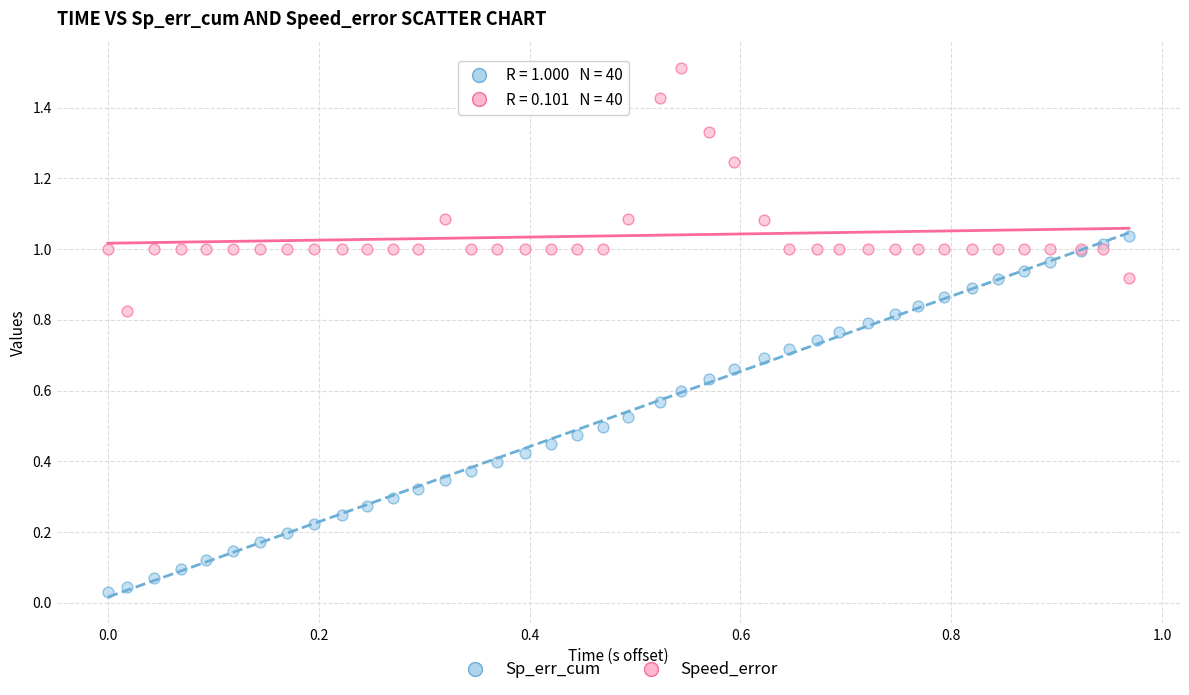

Which series contains the highest Y value?

Speed_error